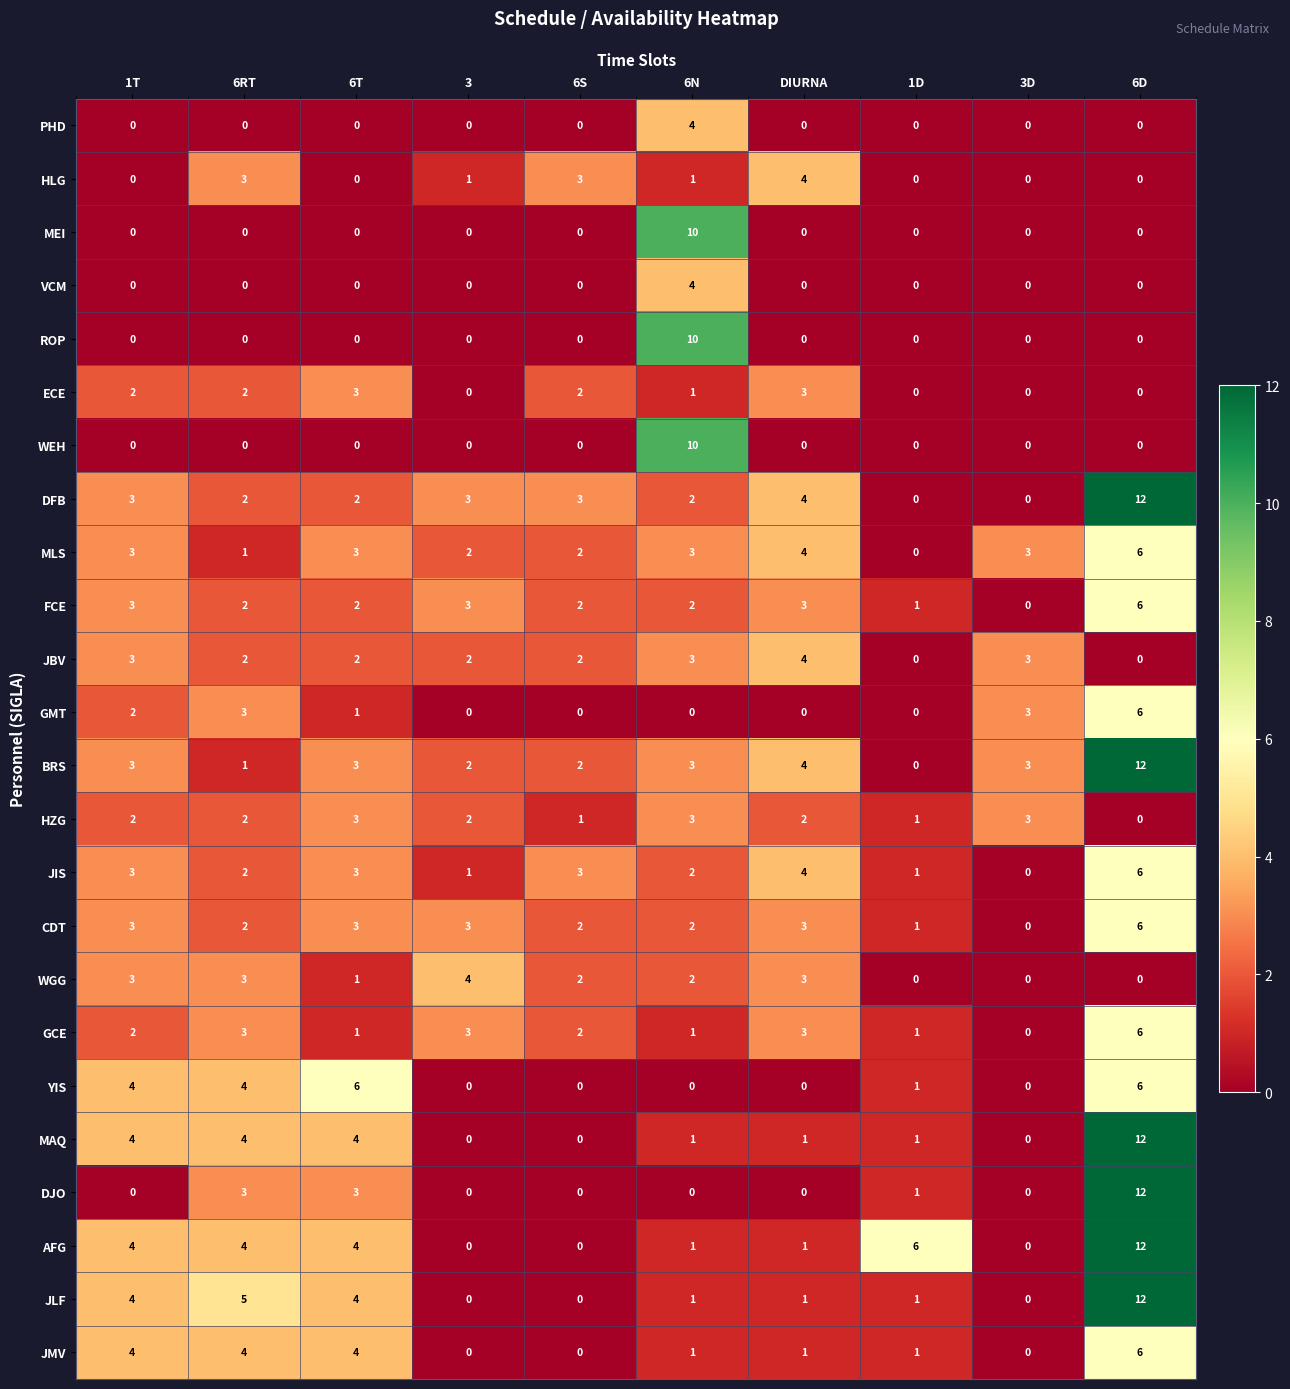

The JBV series shows 2 at 6D. True or false?

False